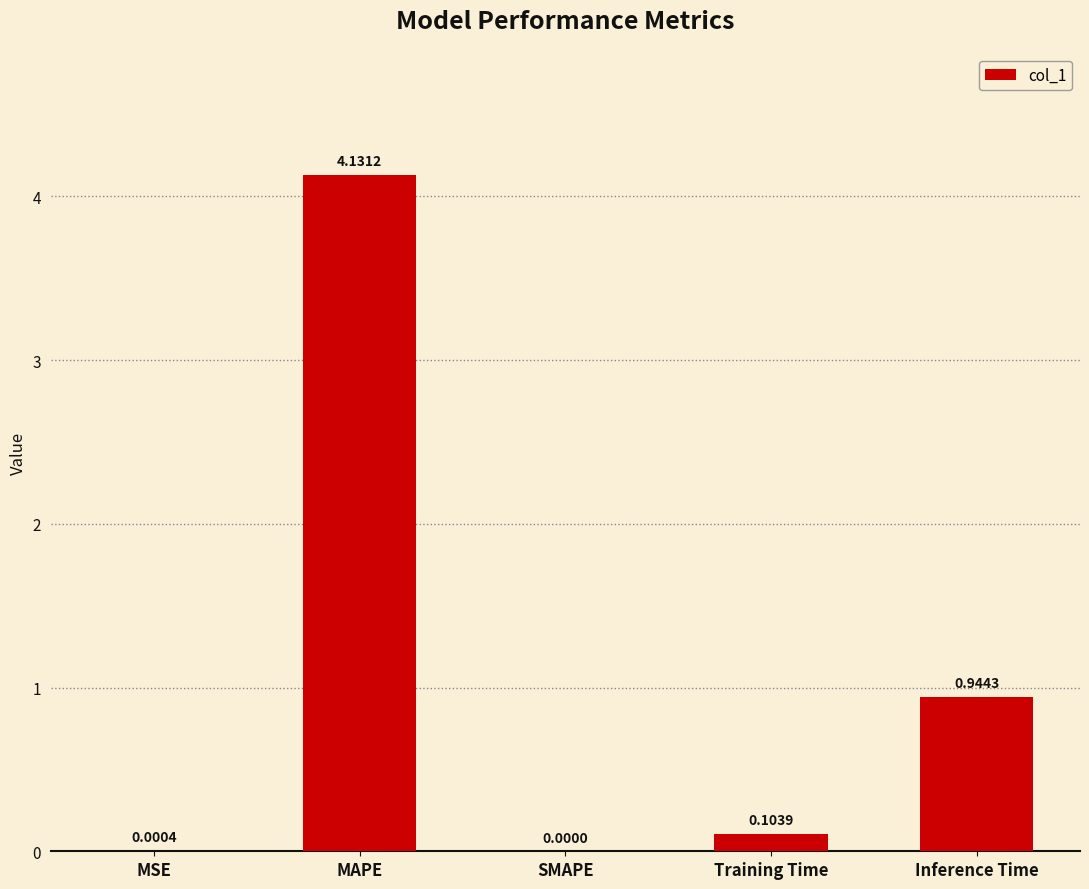

Which has a higher value, Training Time or MAPE?

MAPE